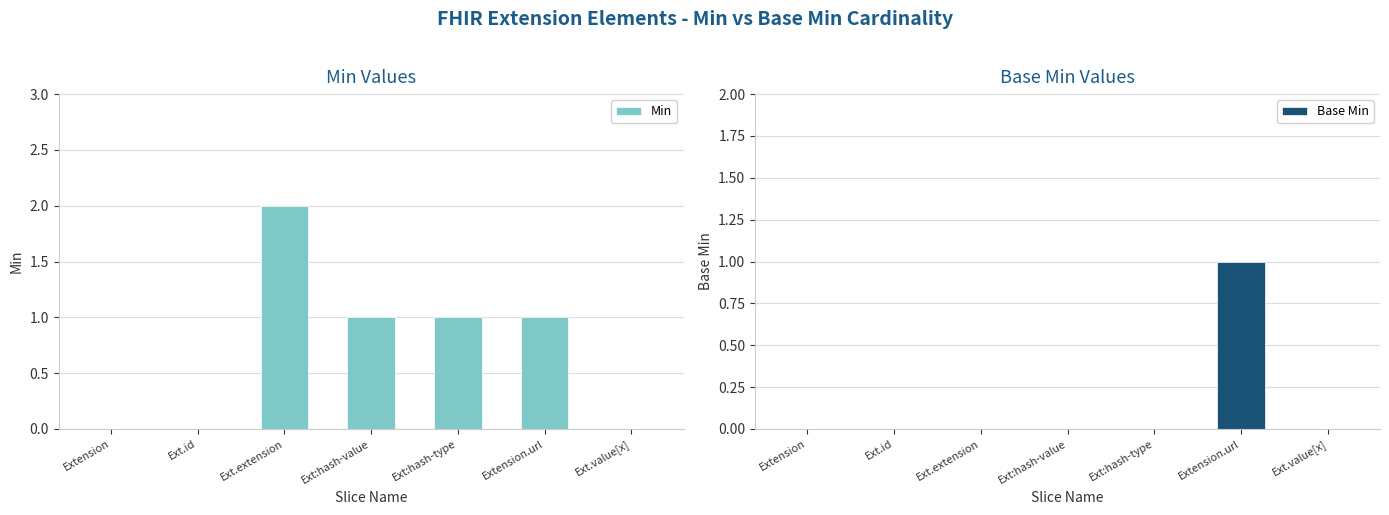

What is the label of the 7th bar from the right?

Extension